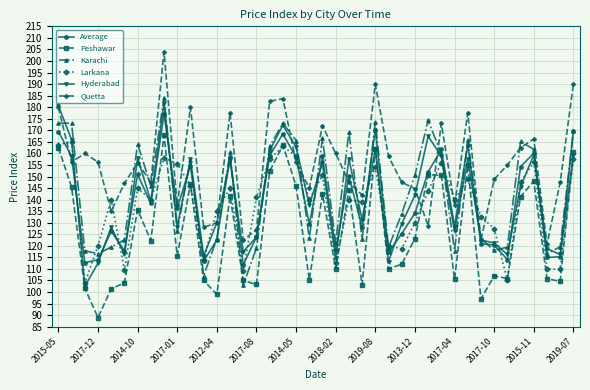

What is the highest value of the Quetta series?

204.0